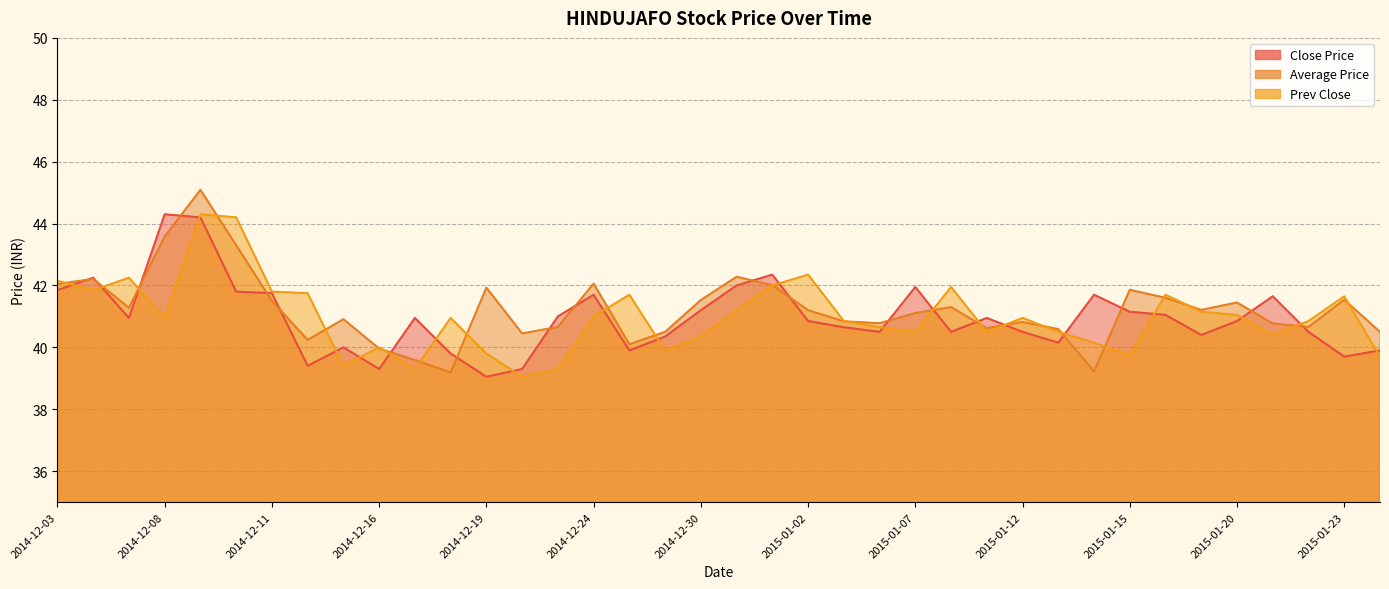

What is the label of the 26th point from the left?

2015-01-08